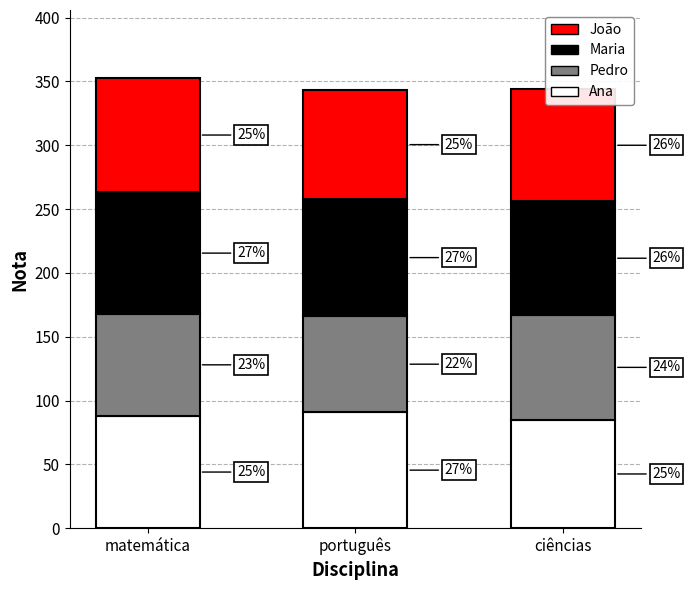

What are all the series names shown in the legend?

João, Maria, Pedro, Ana